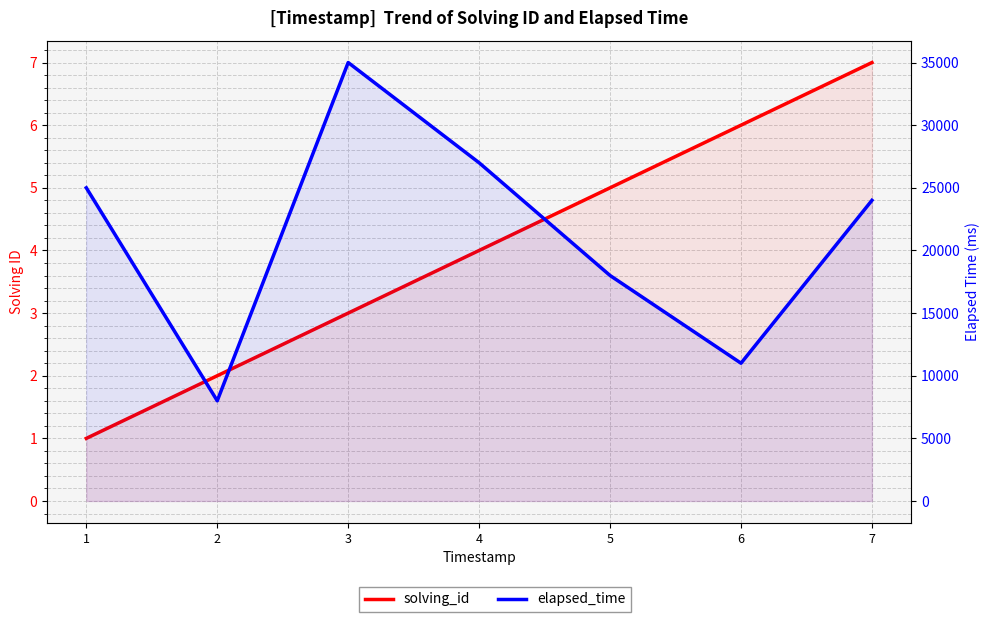

Rank the series by their average value, from lowest to highest.

solving_id, elapsed_time